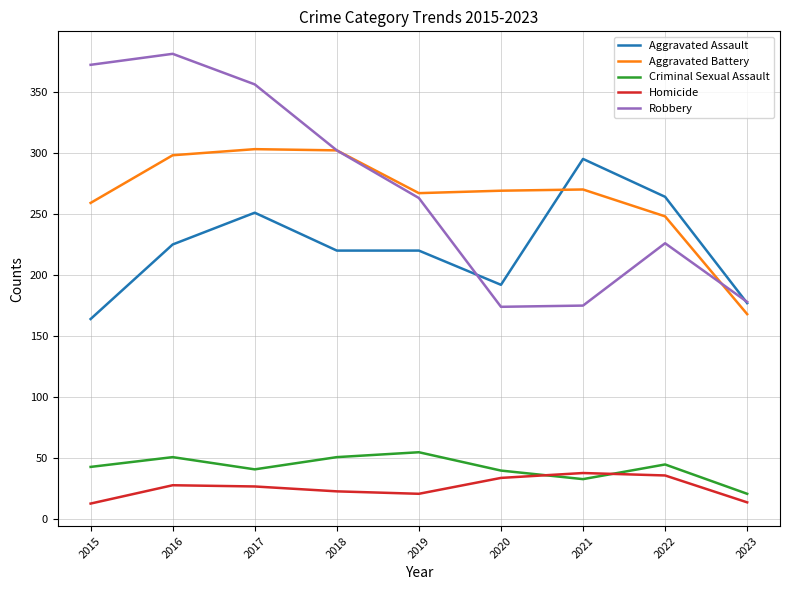

What is the total value across all series at 2016?

983